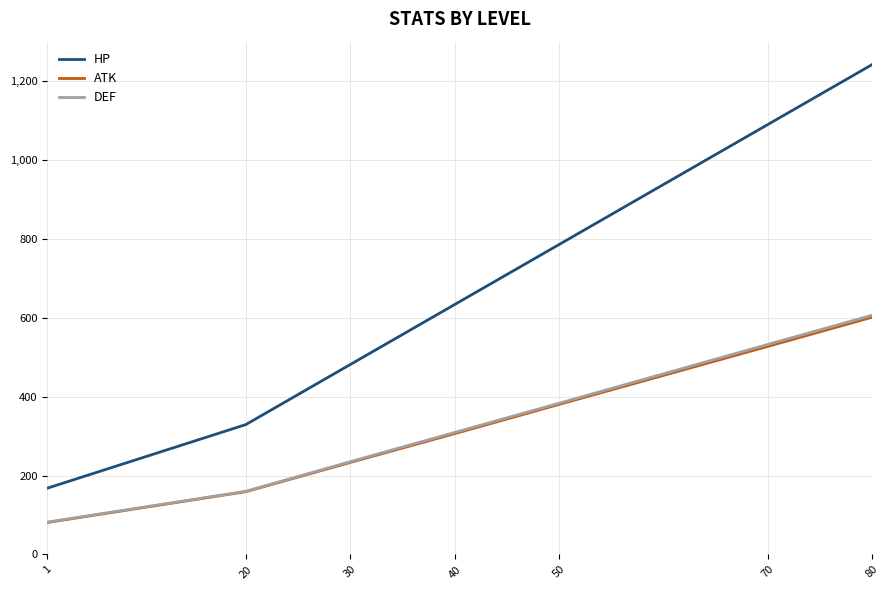

True or false: DEF and HP cross at least once.

False